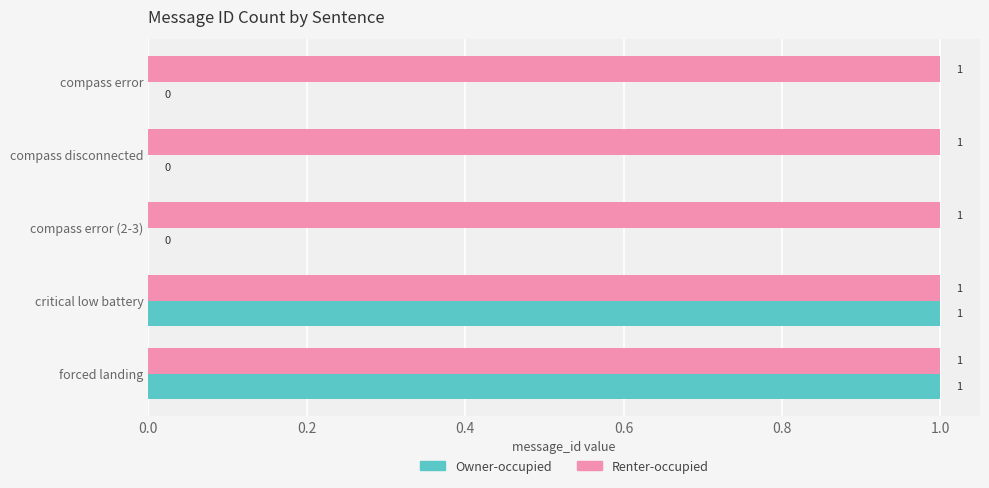

Is the value of Renter-occupied at compass disconnected greater than the value of Owner-occupied at compass error?

Yes